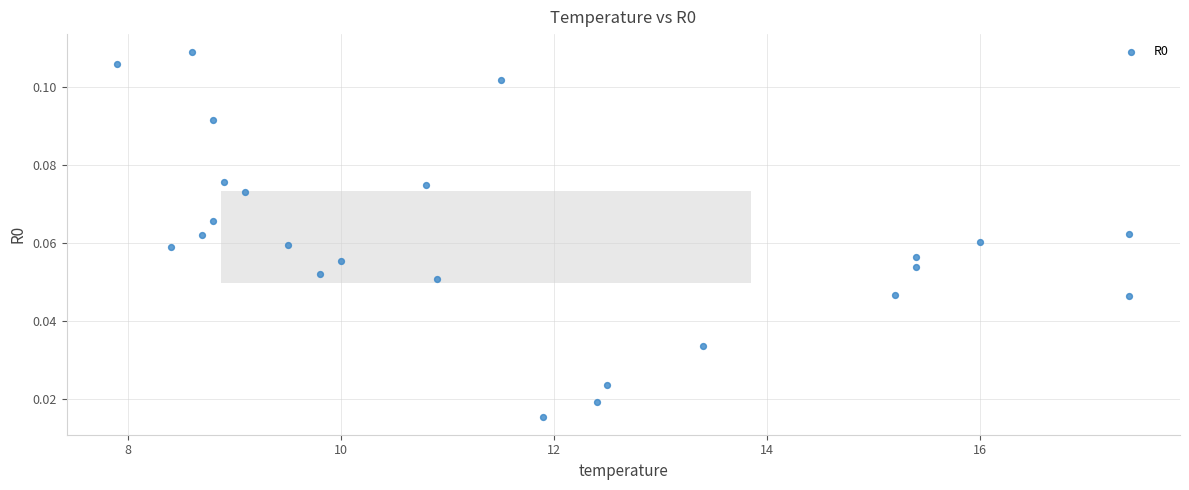

What is the range of X values (max minus min)?

9.5